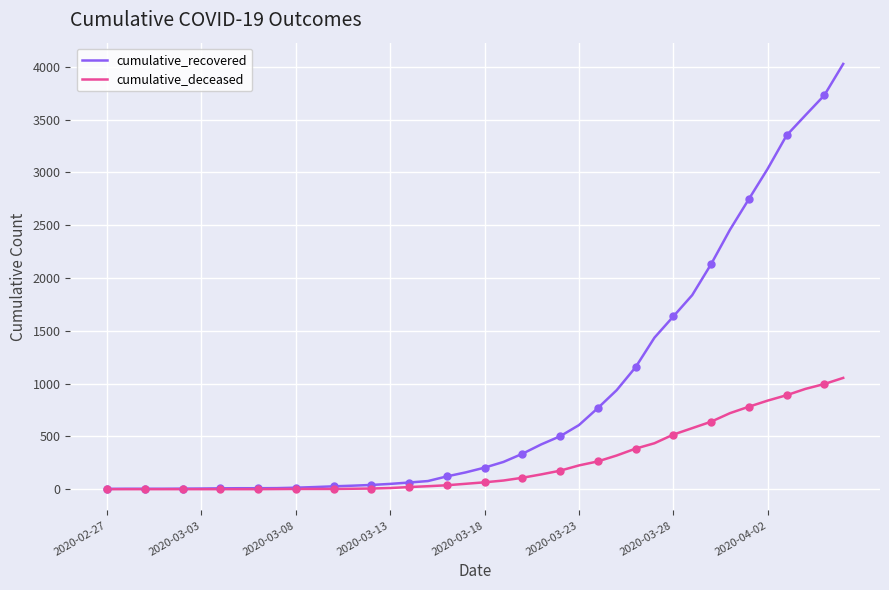

Rank the series by their maximum value, from highest to lowest.

cumulative_recovered, cumulative_deceased